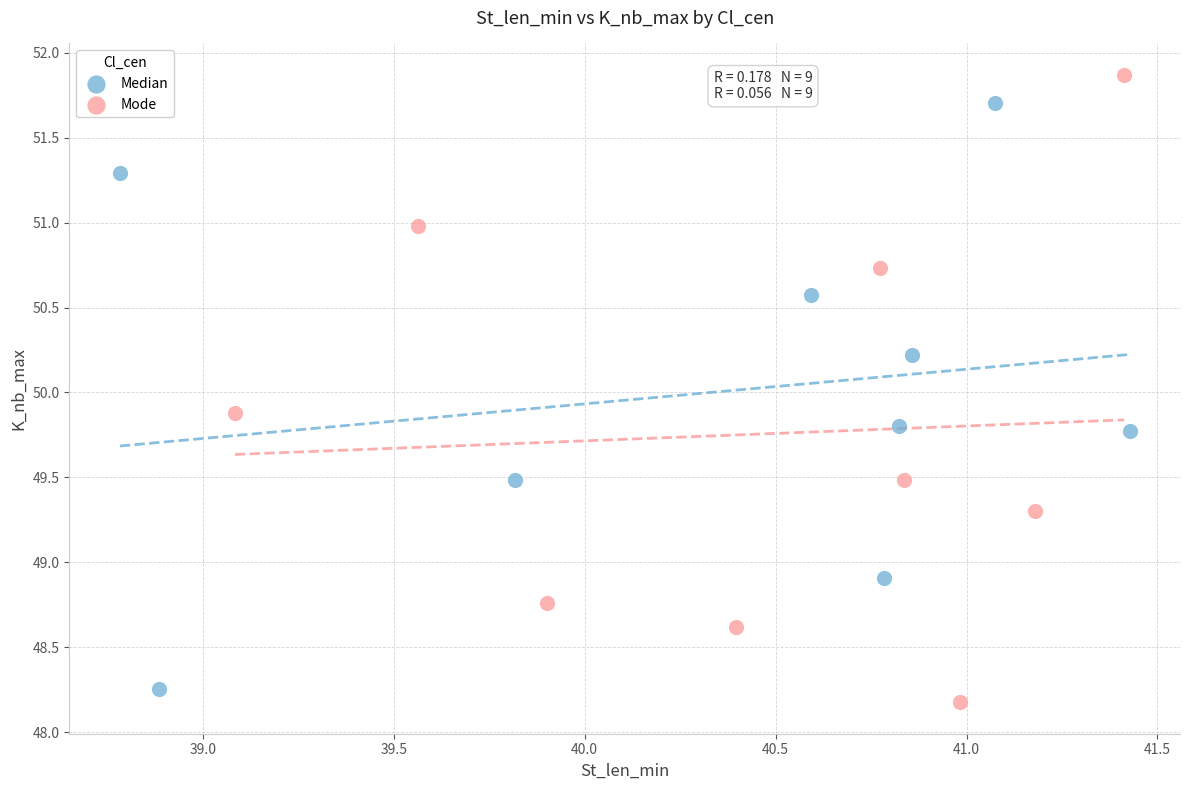

Which series reaches the maximum Y coordinate?

Mode